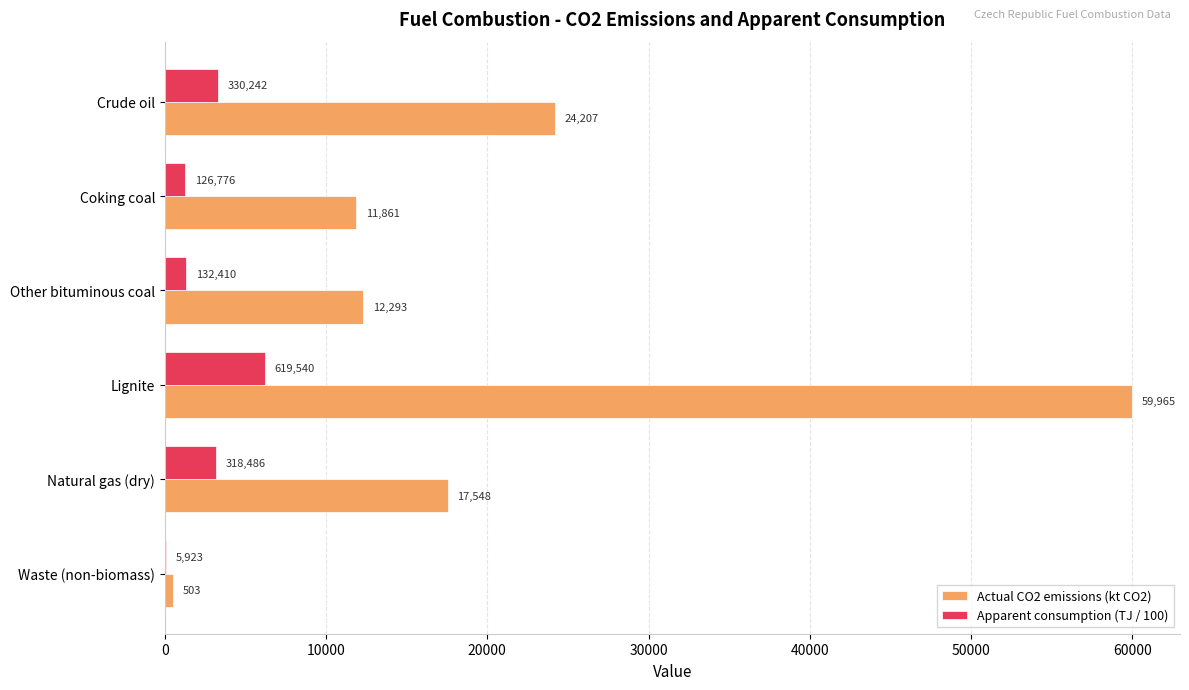

Which series has the largest total across all categories?

Actual CO2 emissions (kt CO2)